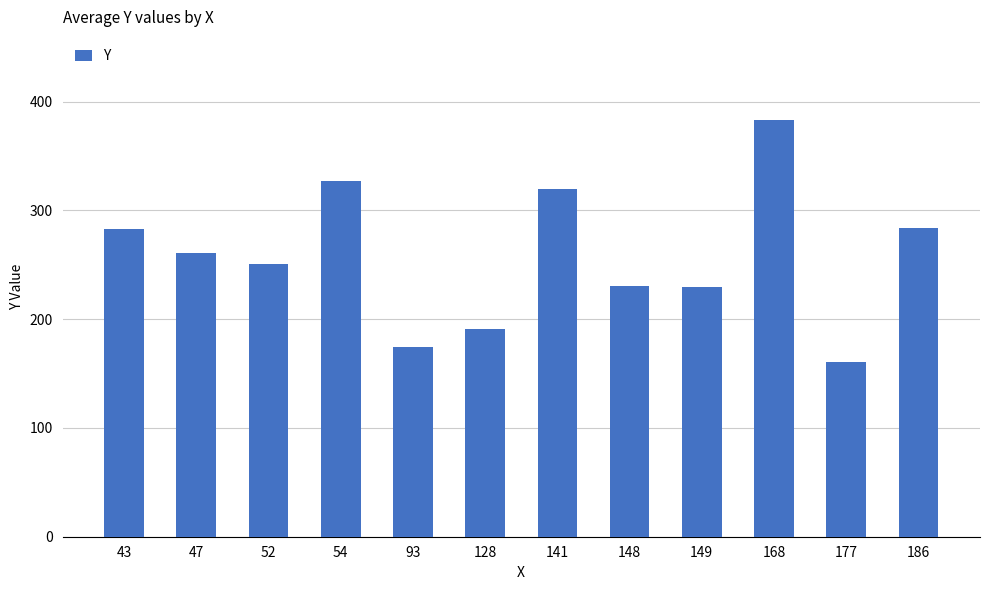

What is the difference between the maximum and second lowest values?

209